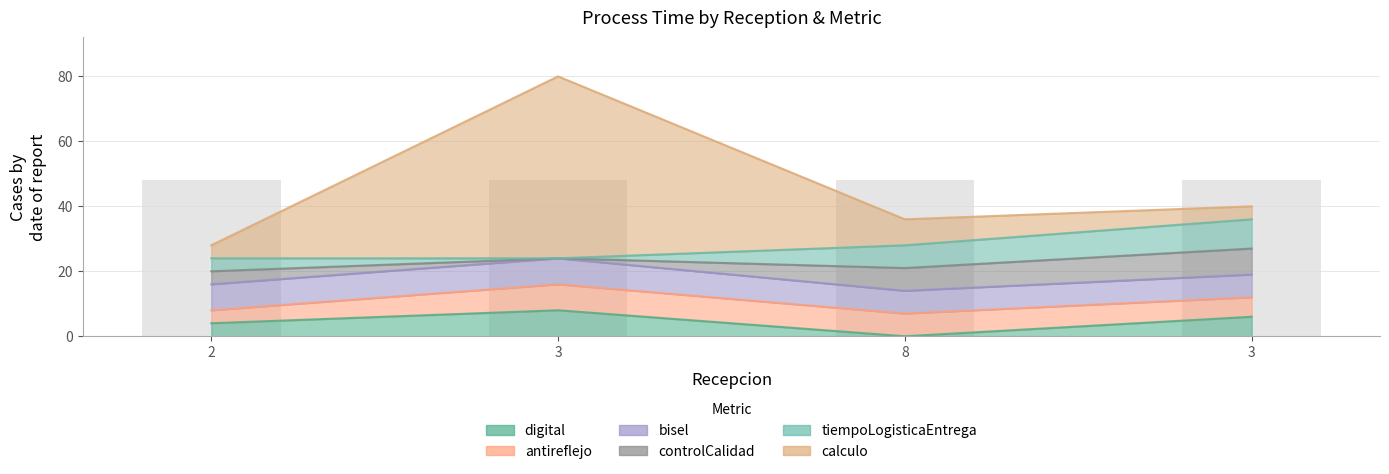

At how many categories does at least one series exceed 24?

1